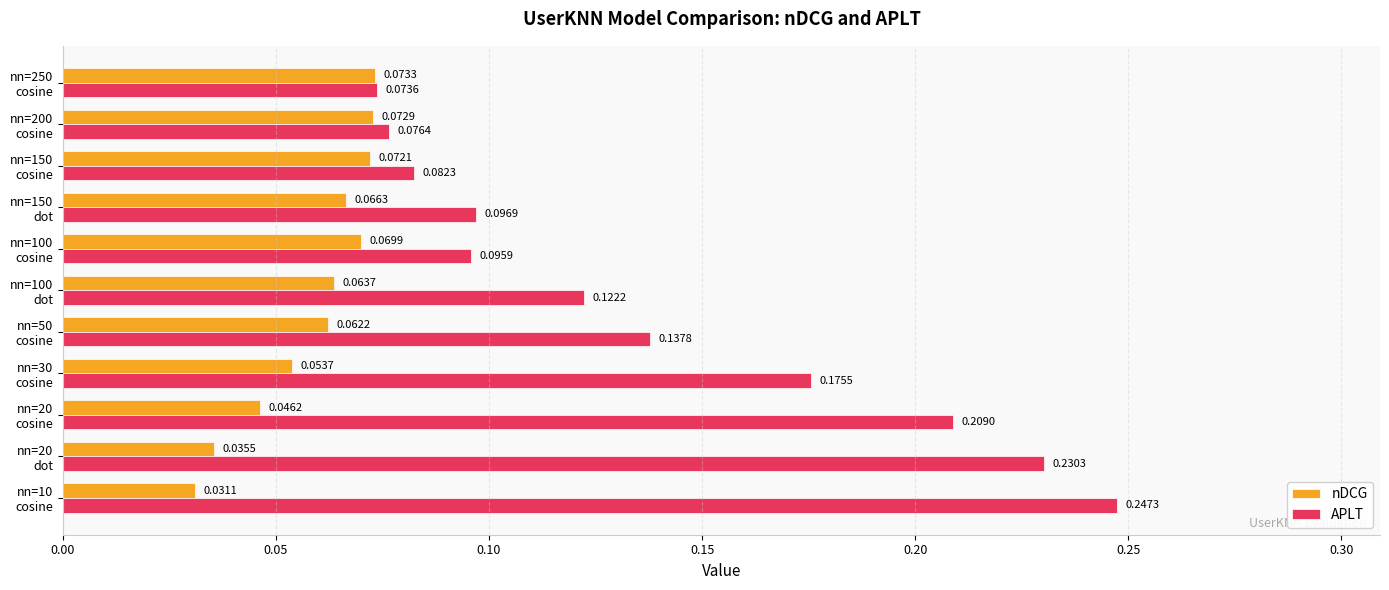

Which series has the largest range (max minus min)?

APLT